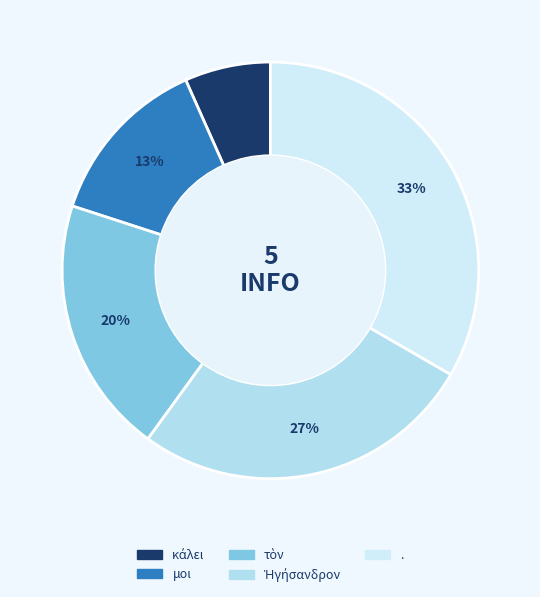

How many slices are in this pie chart?

5